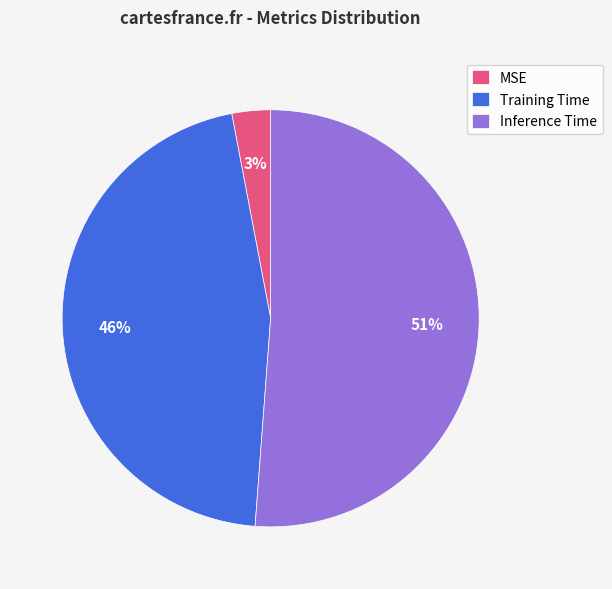

Which category has the smallest portion of the pie?

MSE